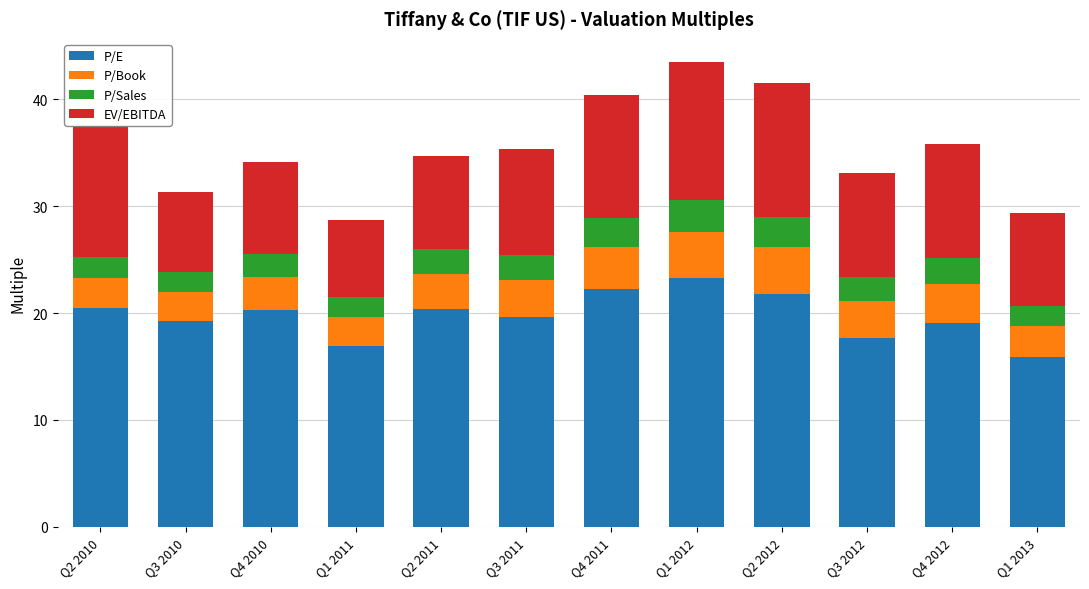

What is the total value across all series at Q4 2010?

34.1